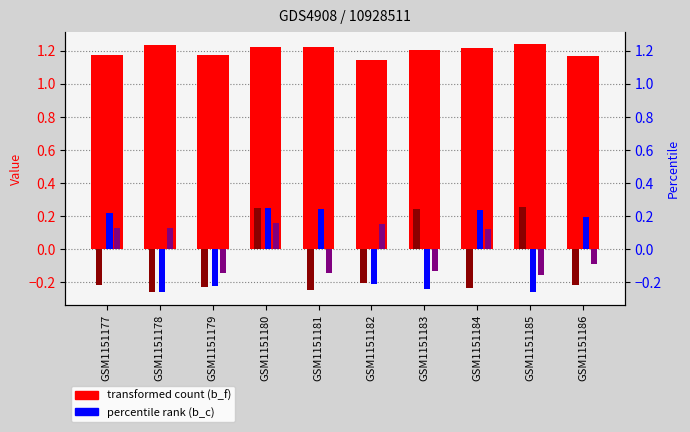

What is the difference between the maximum and minimum values in the b_c (percentile rank) series?

0.5